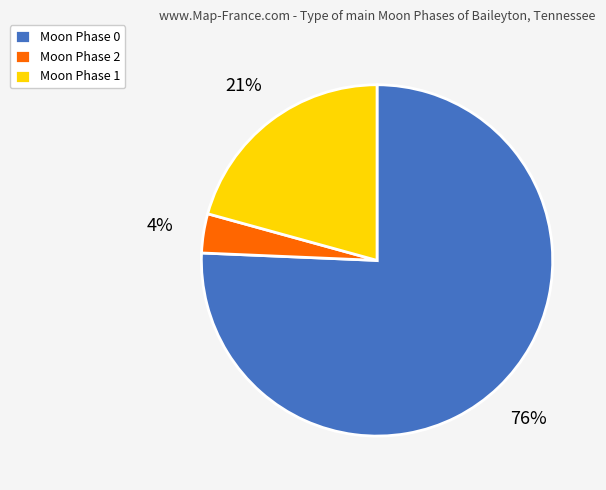

Rank the categories by value from highest to lowest.

Moon Phase 0, Moon Phase 1, Moon Phase 2